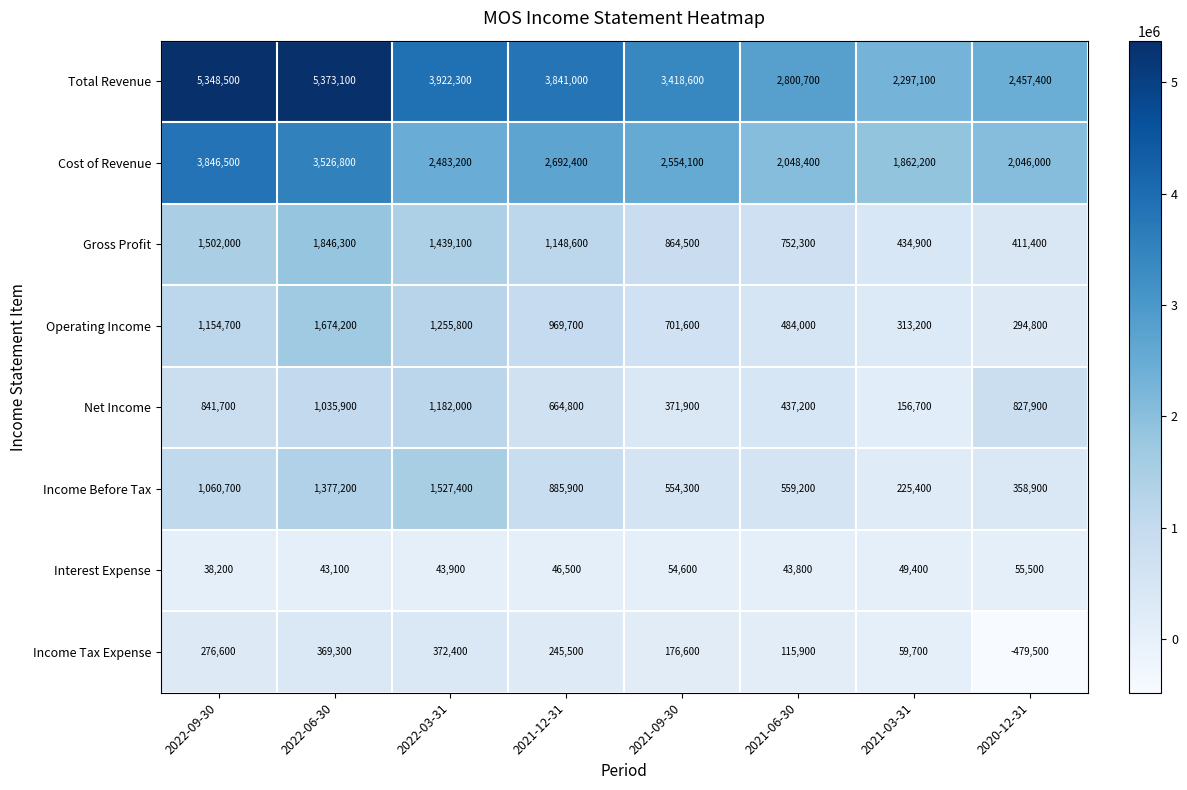

What is the difference between the Cost of Revenue values at 2021-03-31 and 2022-06-30?

1664600